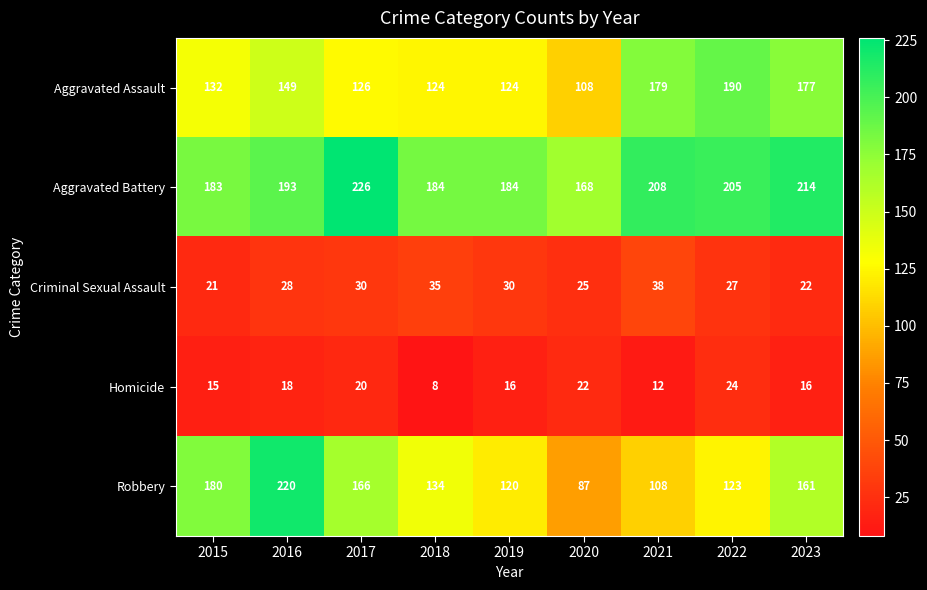

Rank the series by their maximum value, from lowest to highest.

Homicide, Criminal Sexual Assault, Aggravated Assault, Robbery, Aggravated Battery